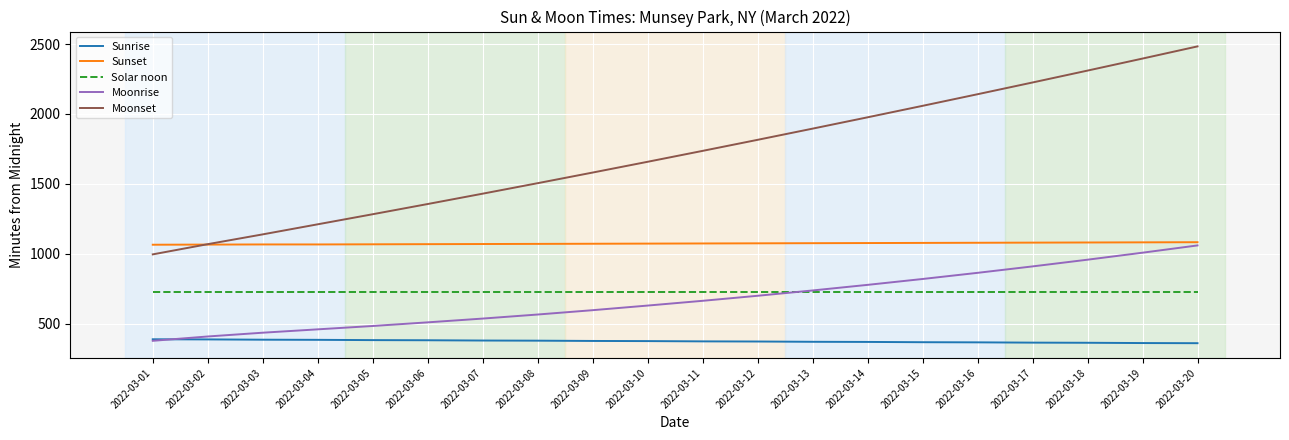

True or false: Solar noon and Moonset intersect in this chart.

False